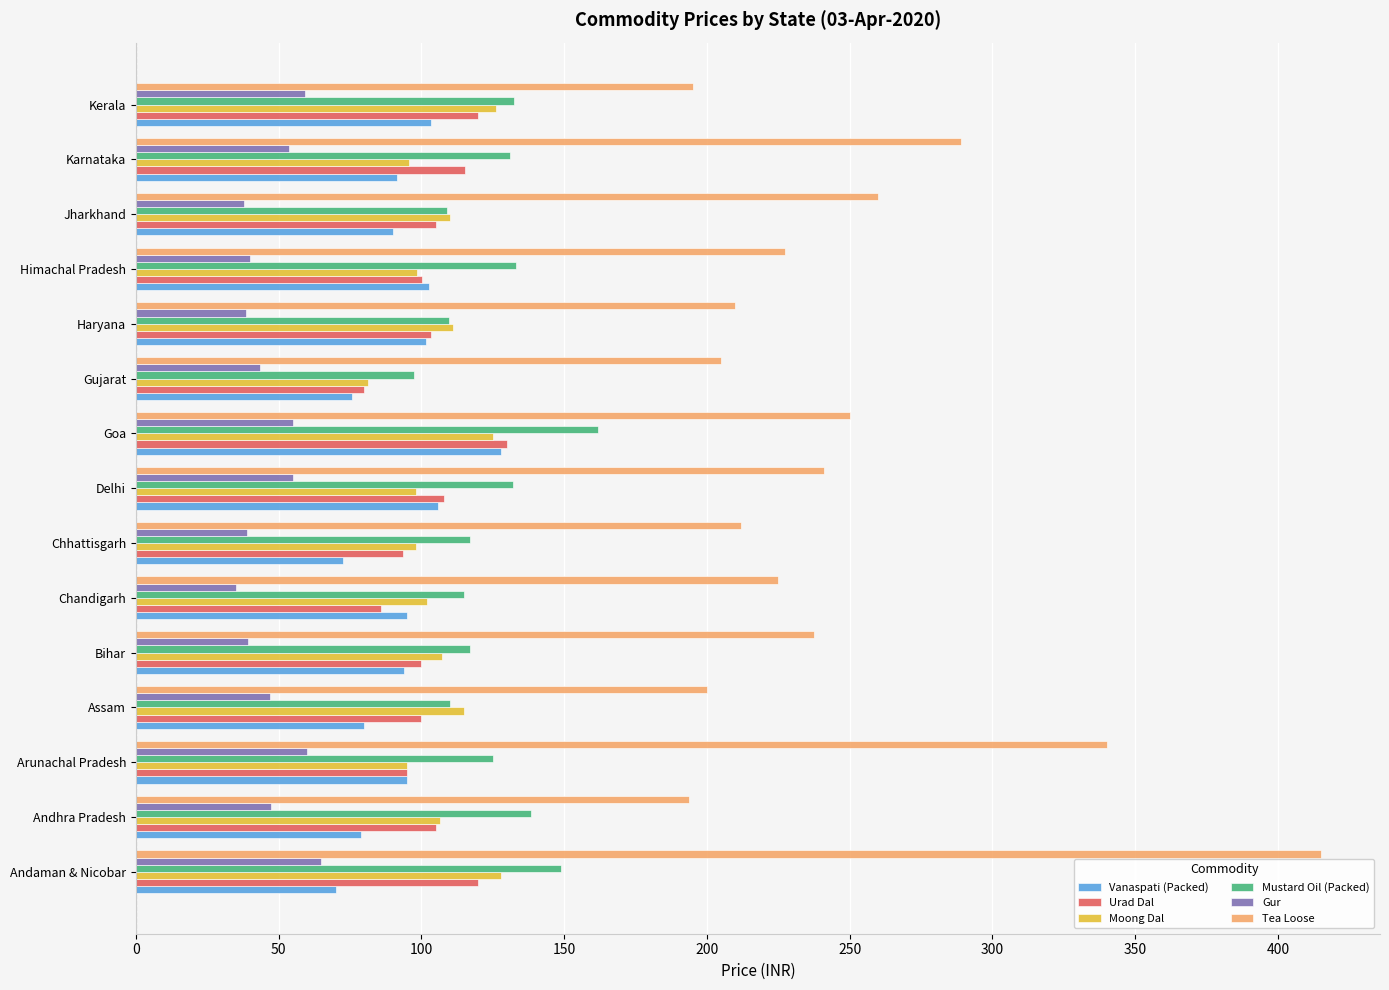

Which category has the lowest value in the Moong Dal series?

Gujarat